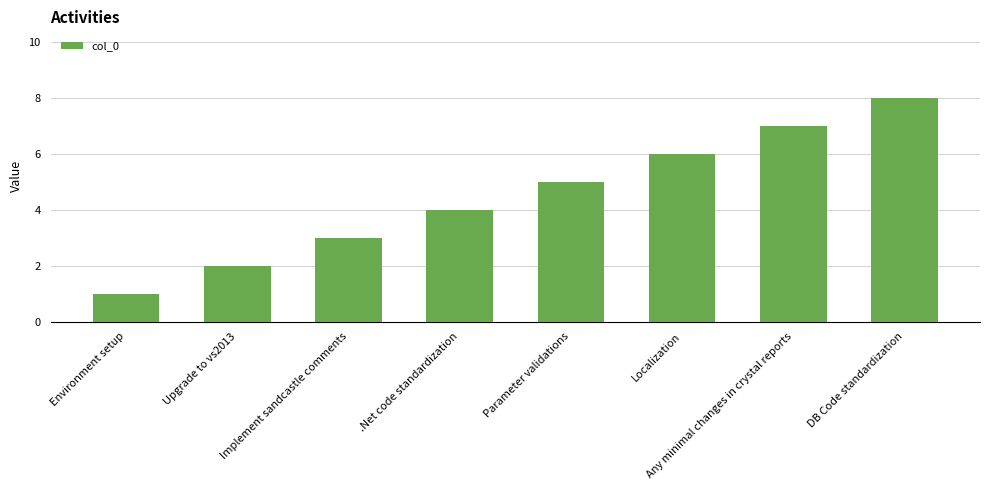

How many series are shown in this chart?

1